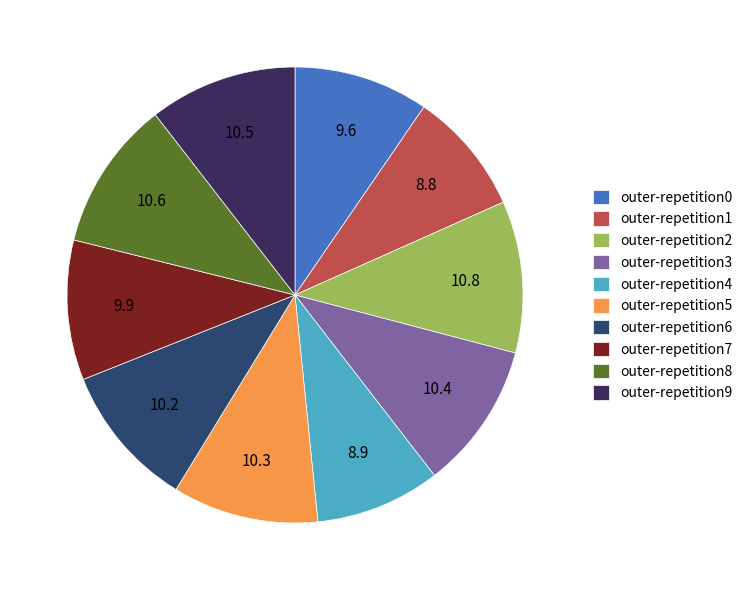

Count the number of slices in the pie.

10